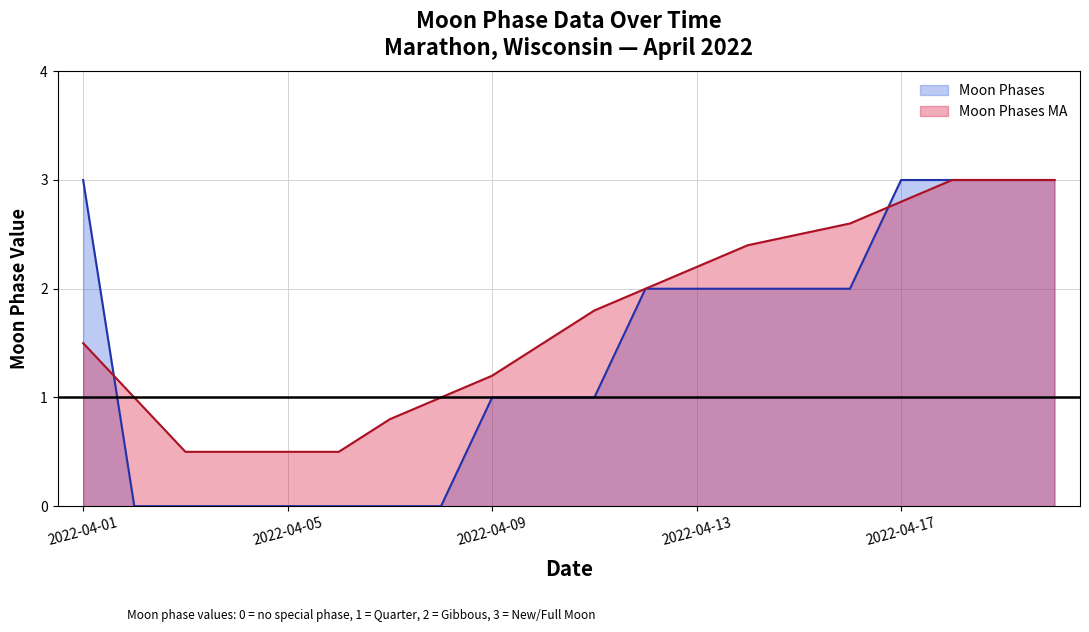

What is the greatest value displayed?

3.0